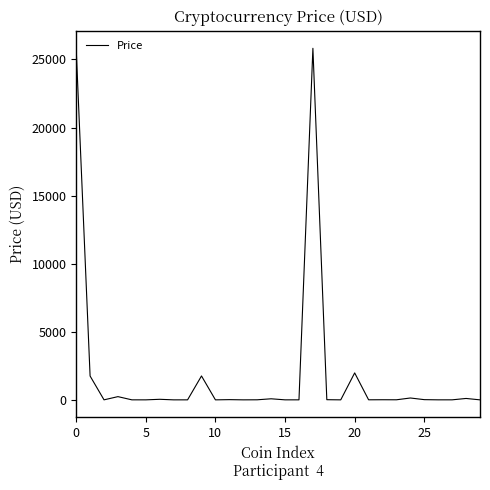

What is the difference between the maximum and minimum values?

25822.0